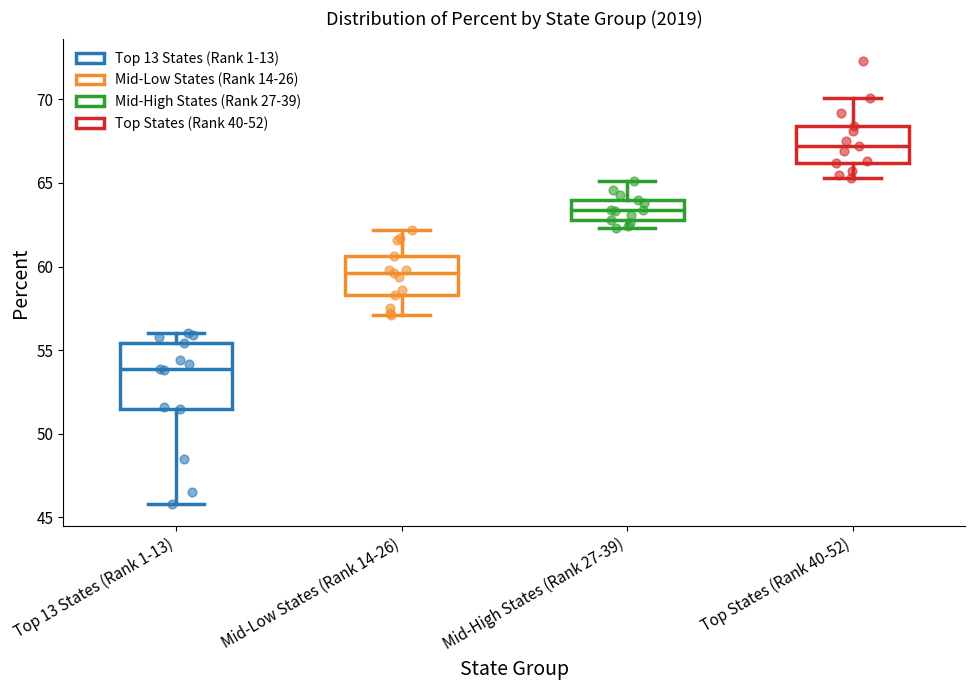

Reading left to right, read every box against the y-axis: the position of its median line, the range the box covers, and the ends of its whiskers. The values are not printed on the chart, so give them approximately, as read against the axis.

Top 13 States (Rank 1-13): median 54.0, box 51.5 to 55.5, whiskers 46.0 to 56.0
Mid-Low States (Rank 14-26): median 59.5, box 58.5 to 60.5, whiskers 57.0 to 62.0
Mid-High States (Rank 27-39): median 63.5, box 63.0 to 64.0, whiskers 62.5 to 65.0
Top States (Rank 40-52): median 67.0, box 66.0 to 68.5, whiskers 65.5 to 70.0